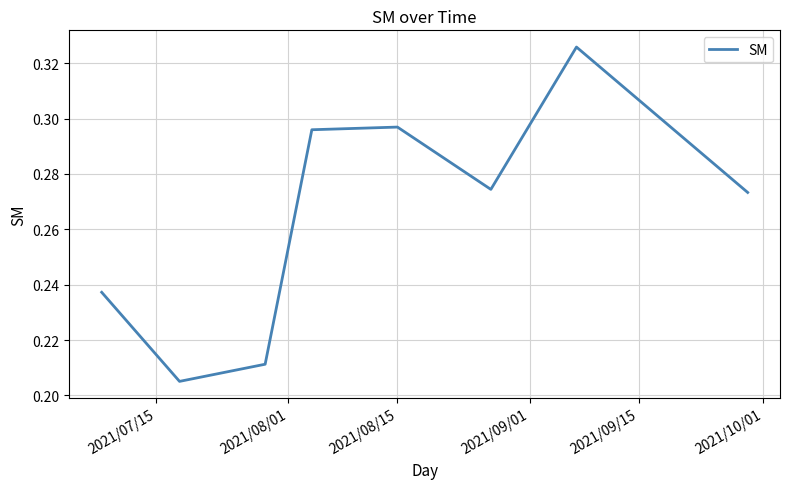

Count the values in the range 0 to 1.

8